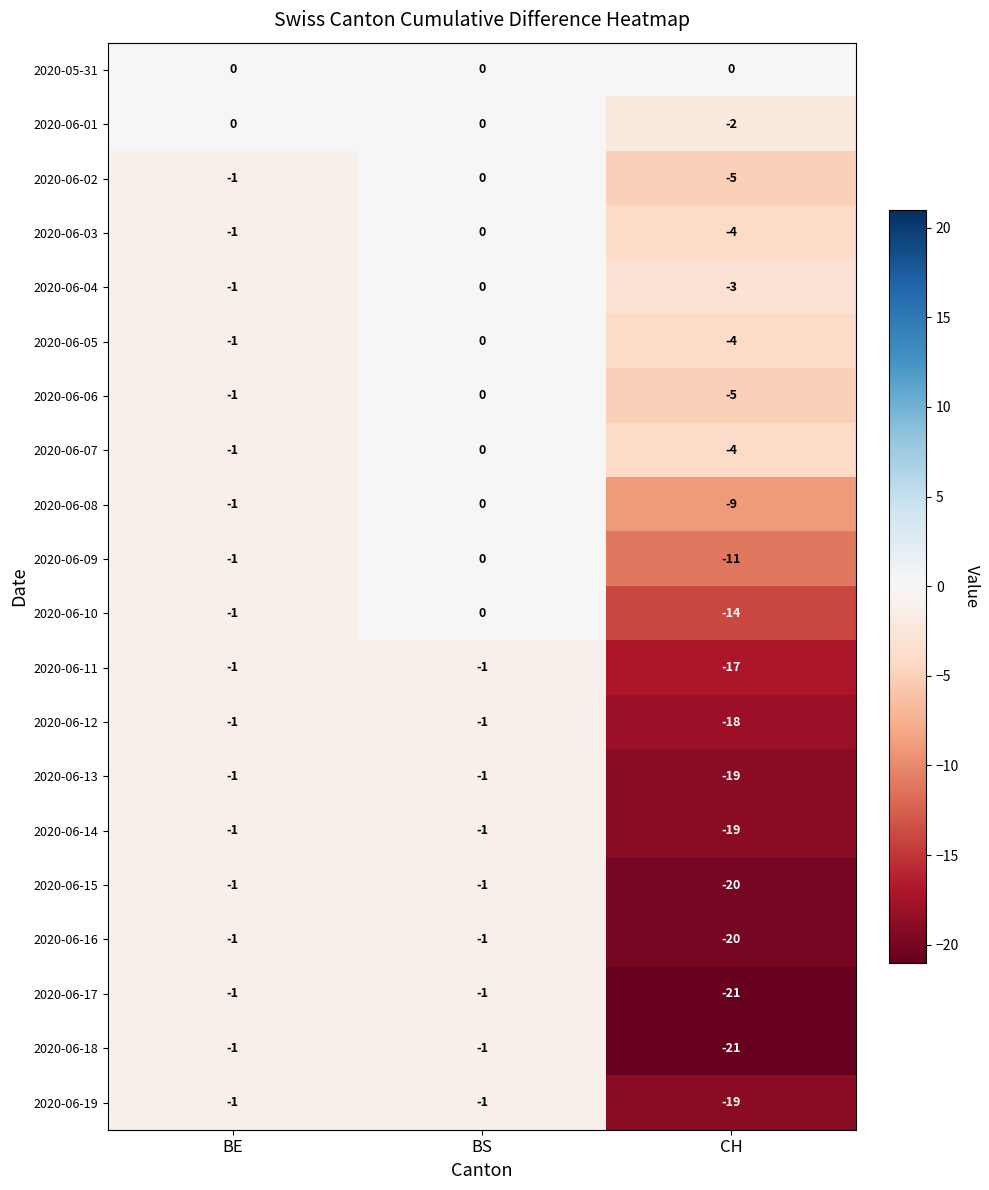

What is the difference between the maximum and minimum values in the 2020-06-18 series?

20